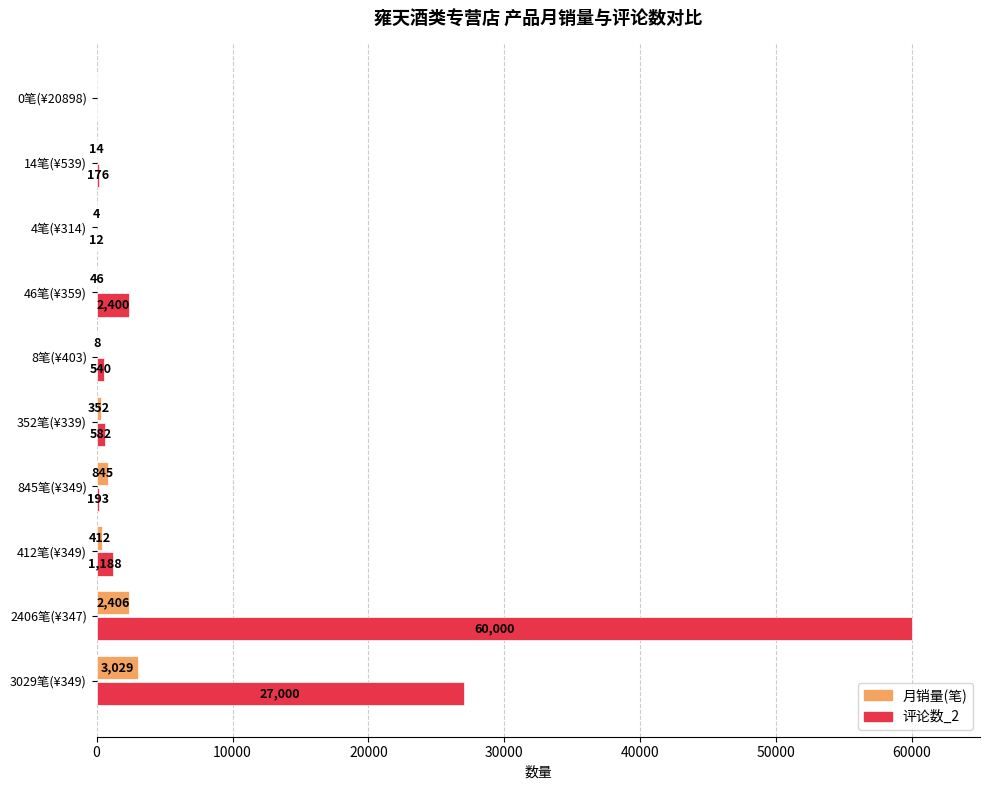

Which series changed the most between 845笔(¥349) and 46笔(¥359)?

评论数_2